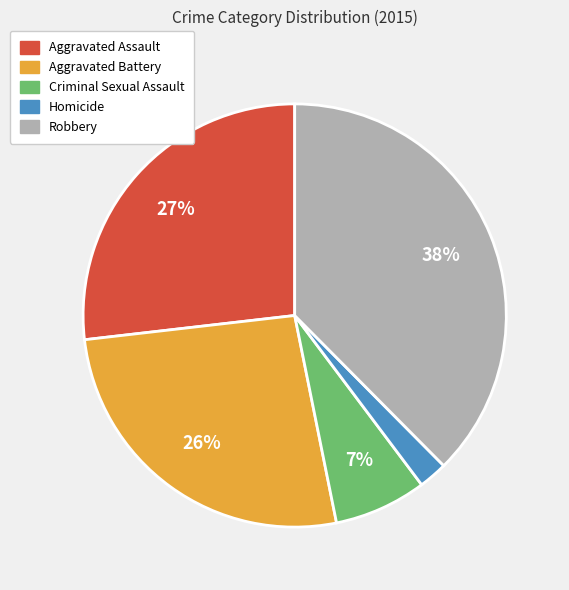

To the nearest percent, what portion does Aggravated Battery represent?

26%